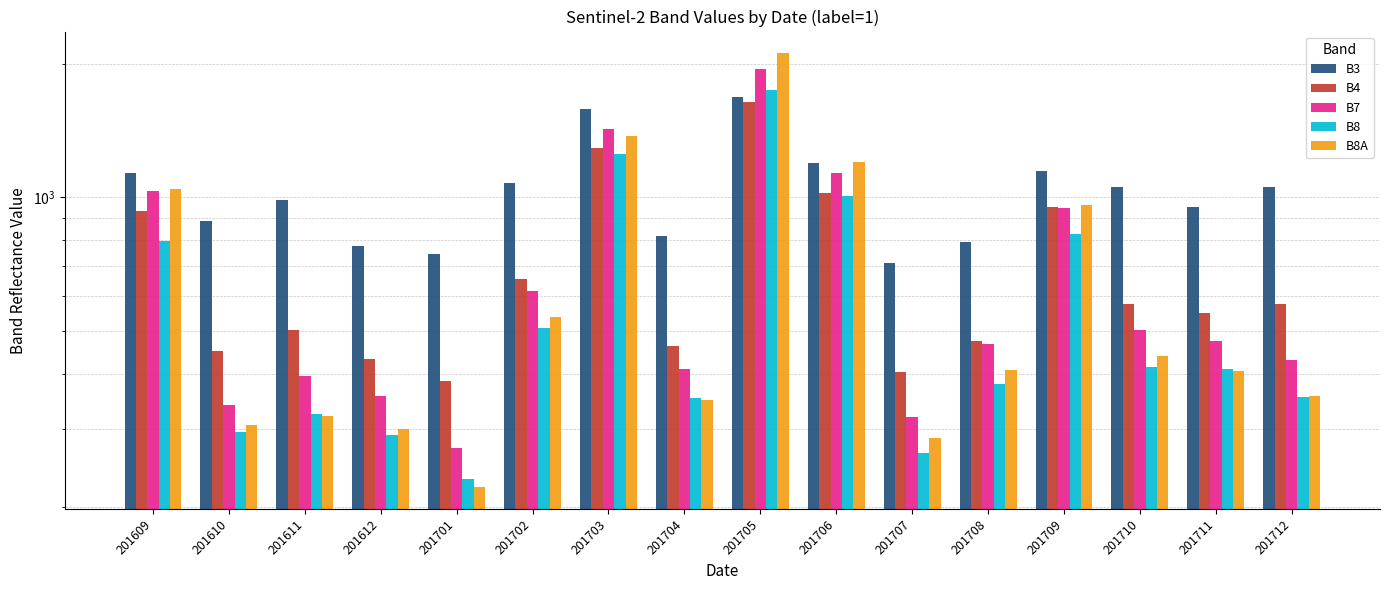

Where is B4 nearest to the value 1014?

201706